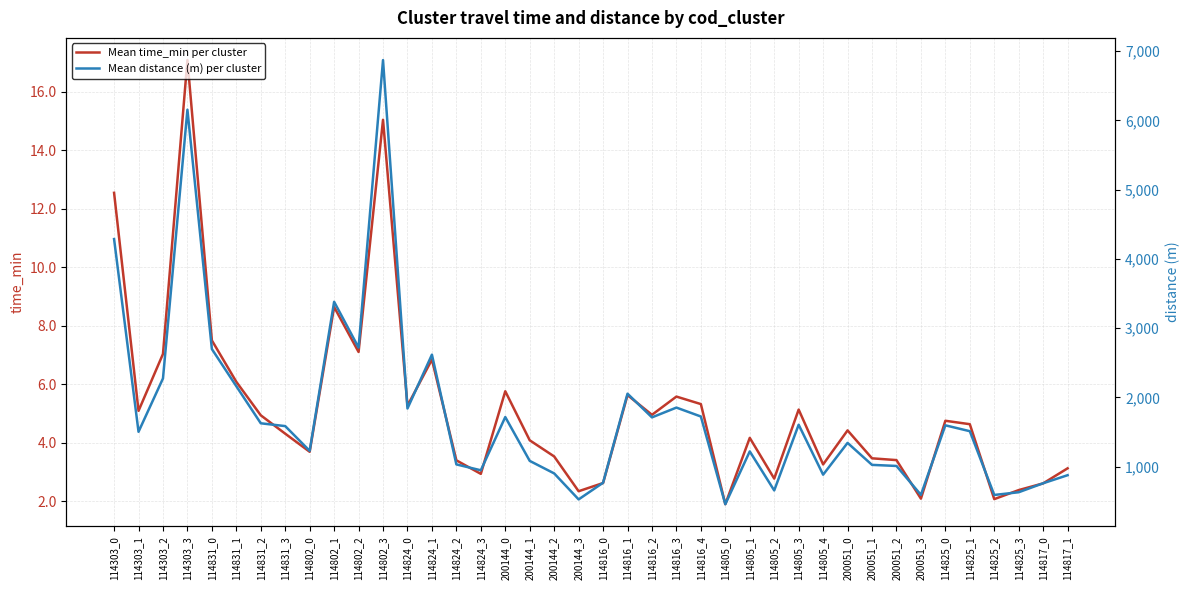

At which label does Mean time_min per cluster first exceed 4?

114303_0